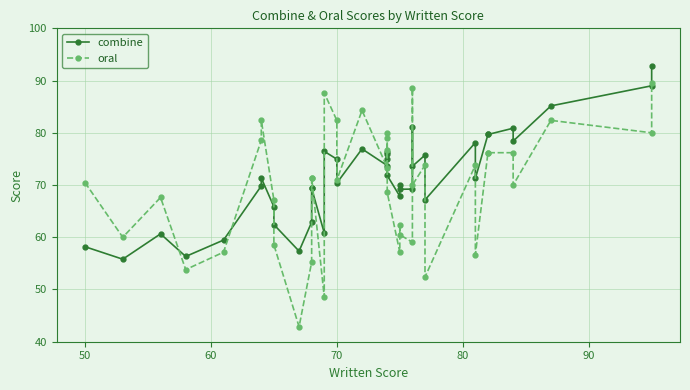

Is the value of combine at 90 greater than the value of oral at 40?

No